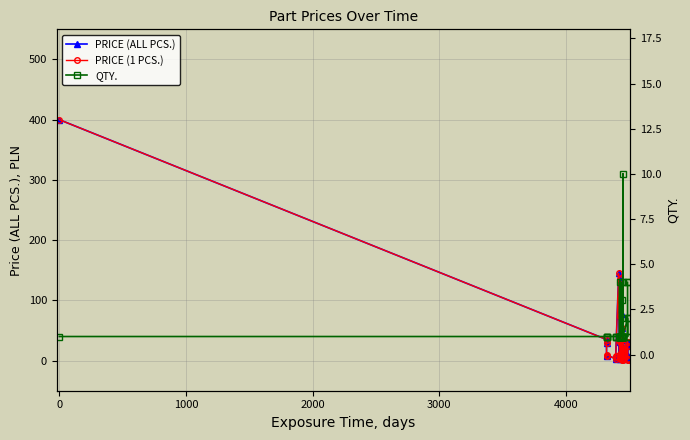

What are all the series names shown in the legend?

PRICE (ALL PCS.), PRICE (1 PCS.), QTY.